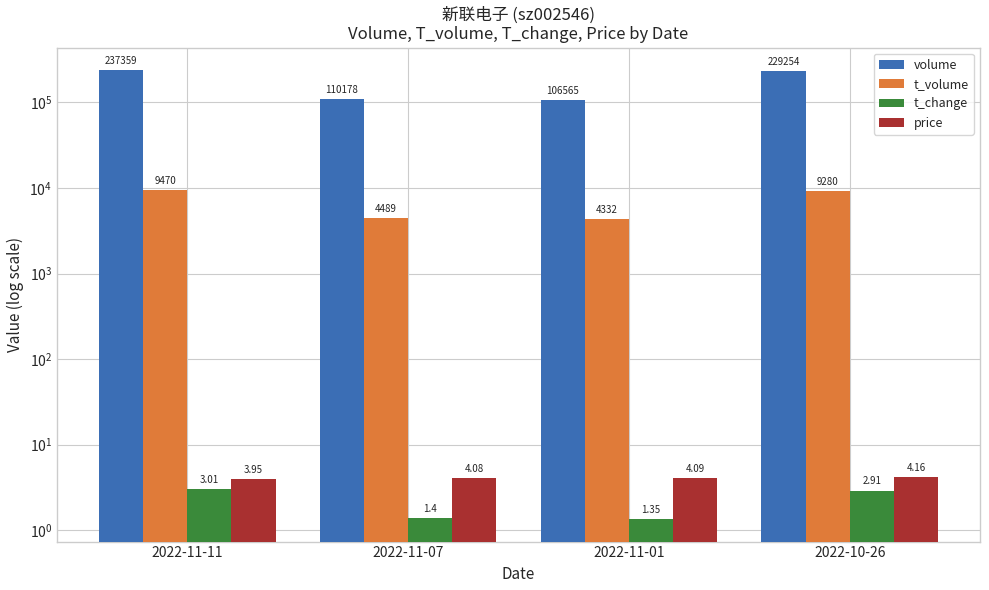

The t_volume series shows 7015.7 at 2022-11-01. True or false?

False